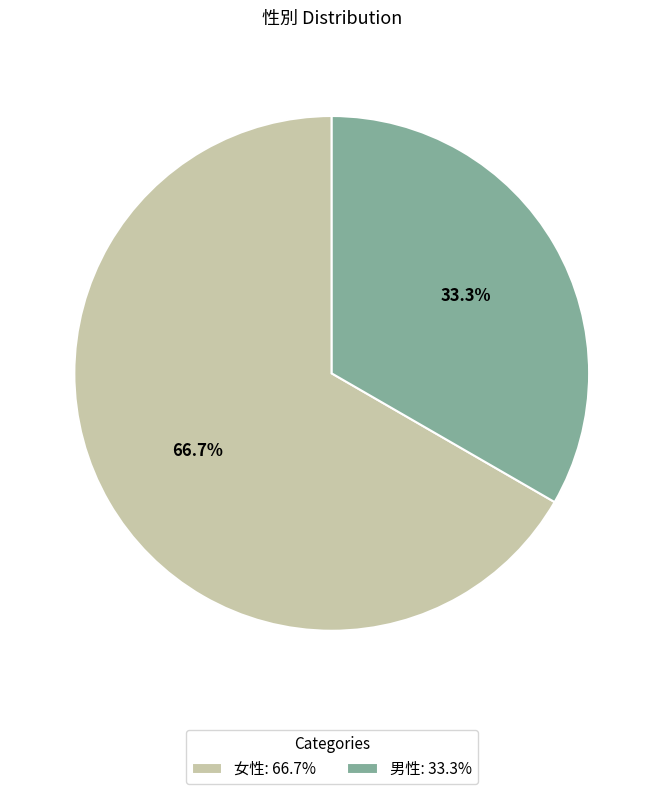

Between 男性: 33.3% and 女性: 66.7%, which is larger?

女性: 66.7%